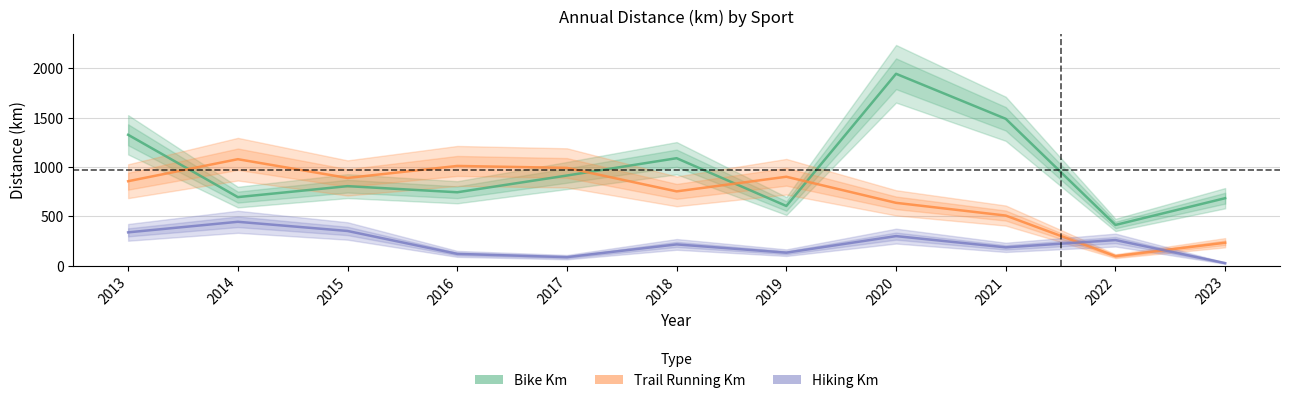

Between which two adjacent categories do Bike Km and Trail Running Km first intersect?

2013 and 2014